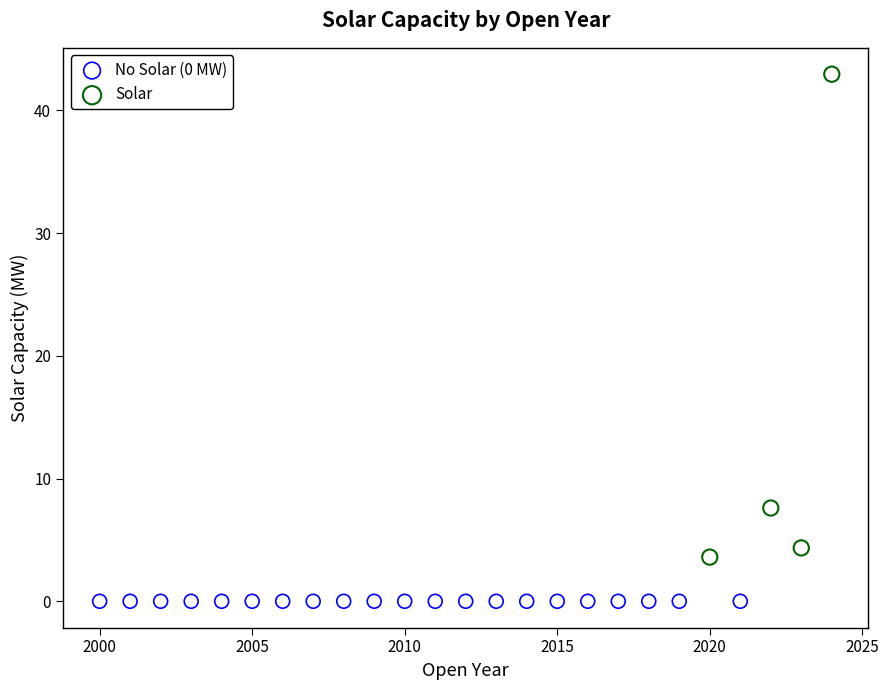

Which series reaches the maximum Y coordinate?

Solar